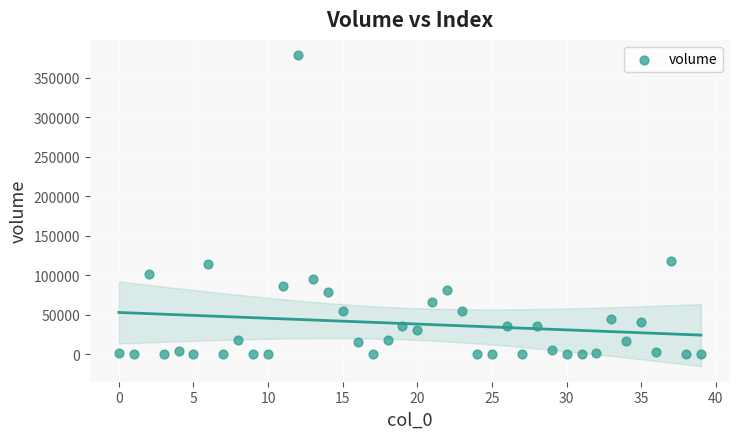

What is the range of Y values (max minus min)?

378578.0